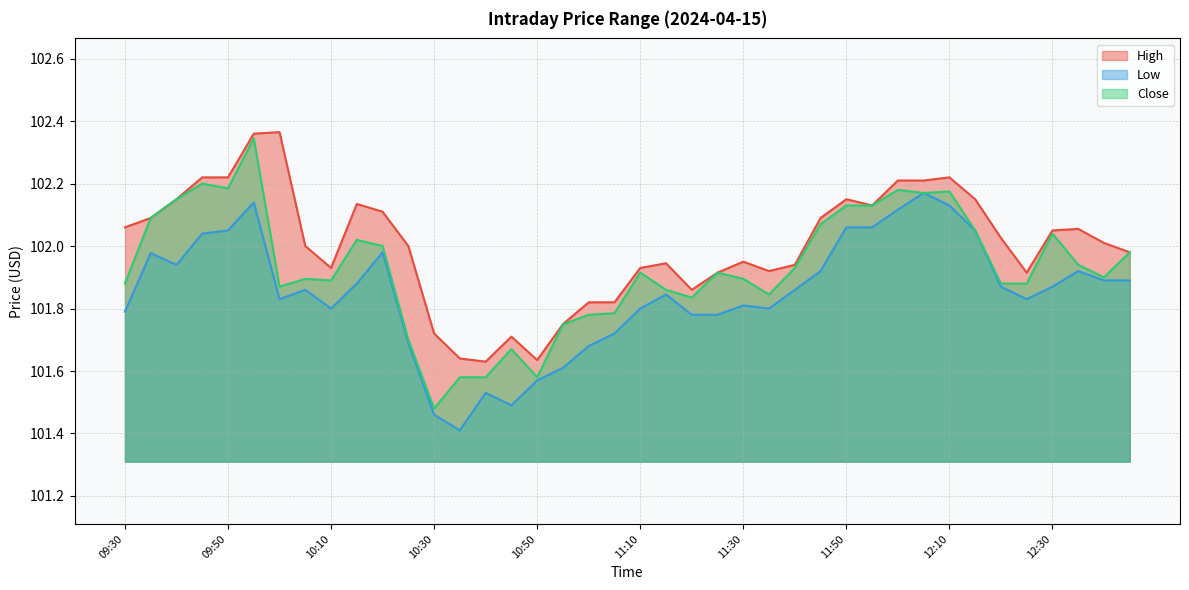

What is the sum of all Close values?

4077.1